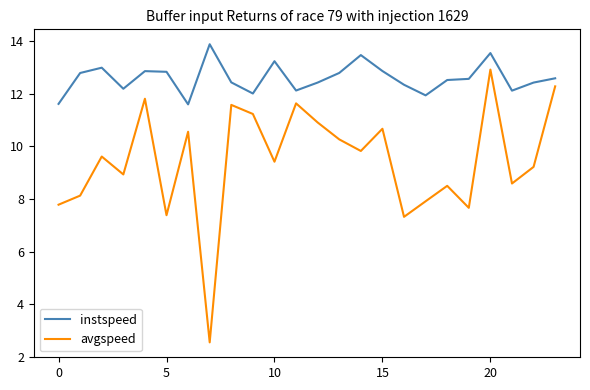

Which series has the largest total across all categories?

instspeed